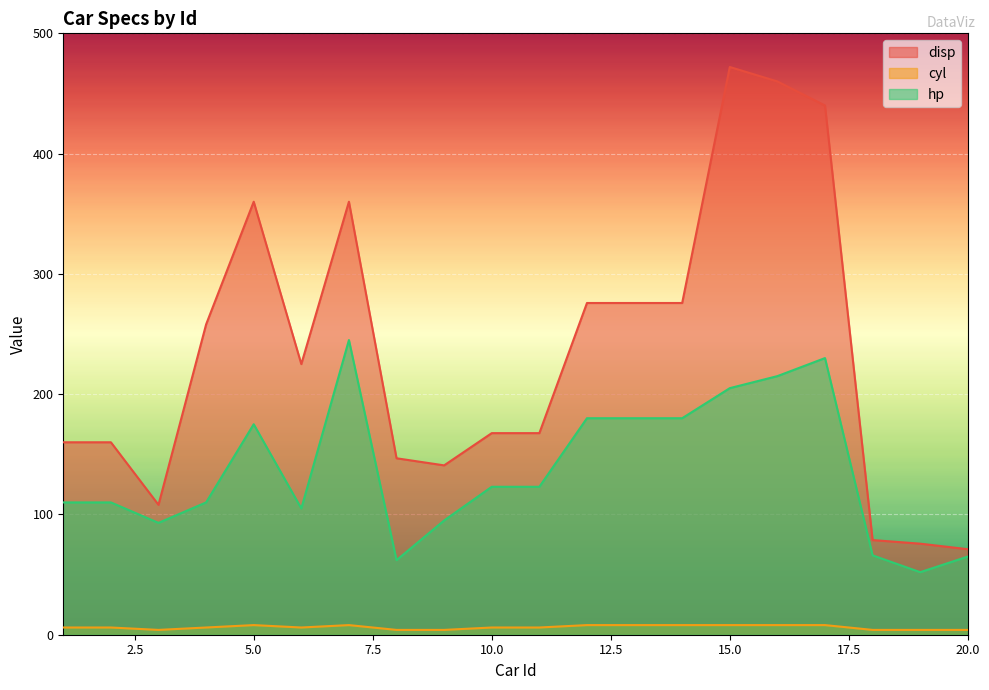

The value of hp at 19 is 52.0. True or false?

True